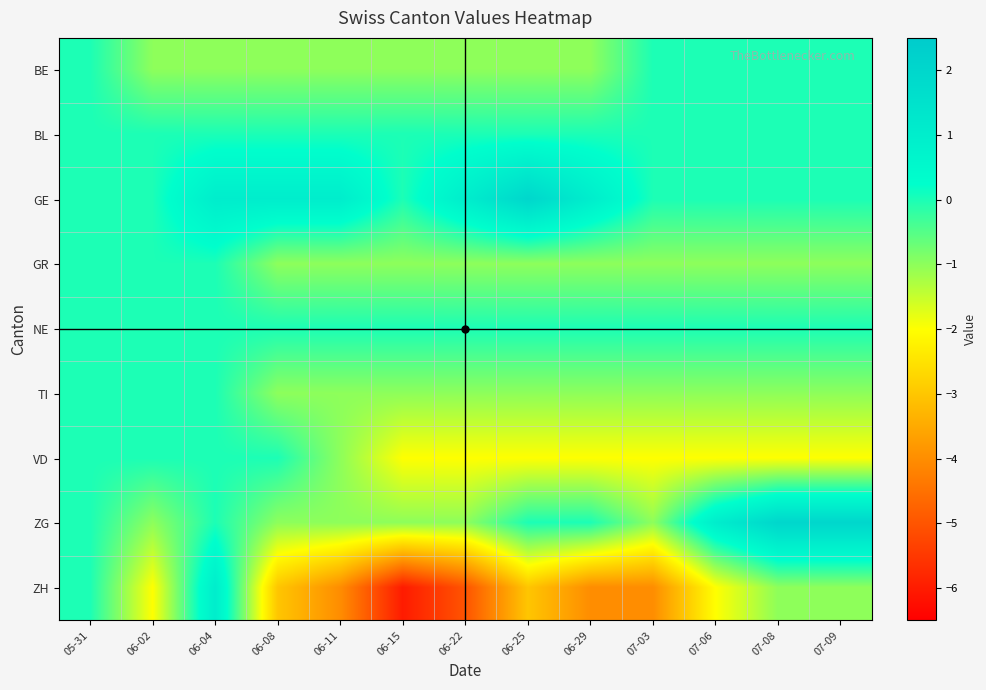

Which series has the largest total across all categories?

GE